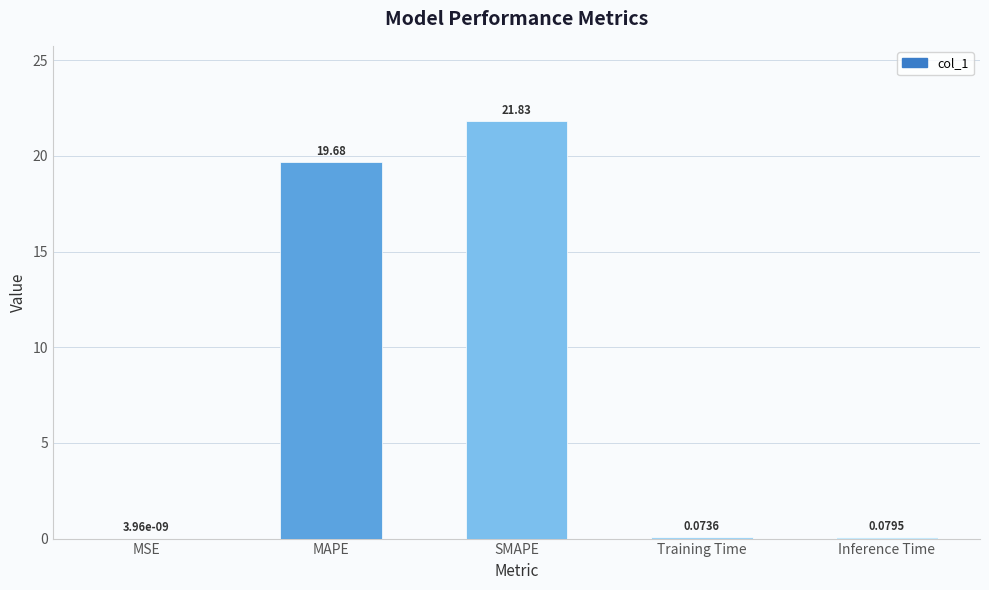

Are the bars horizontal?

No